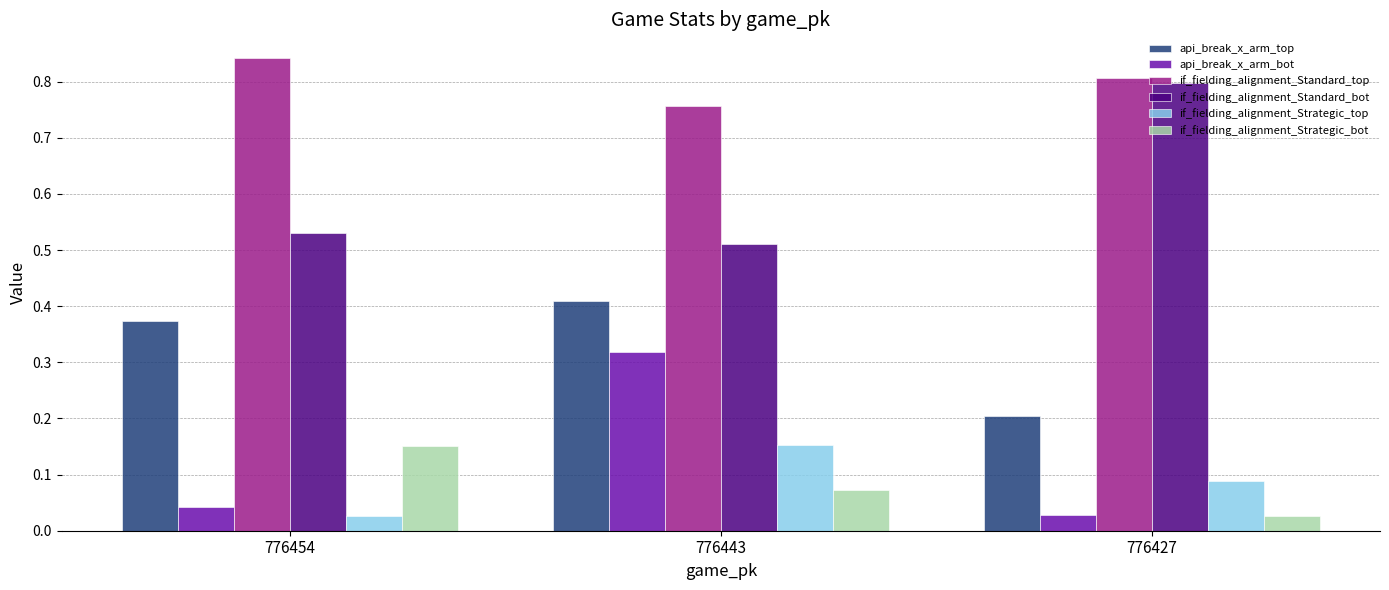

How many api_break_x_arm_top values are between 0 and 1?

3